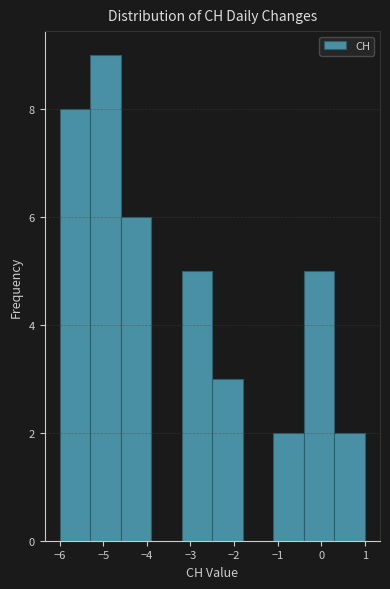

Reading left to right, transcribe this chart: for each bar, give the range it covers on the x-axis and its height. The values are not printed on the chart, so give them approximately, as read against the axis.

-6.0 to -5.3: 8
-5.3 to -4.6: 9
-4.6 to -3.9: 6
-3.9 to -3.2: 0
-3.2 to -2.5: 5
-2.5 to -1.8: 3
-1.8 to -1.1: 0
-1.1 to -0.4: 2
-0.4 to 0.3: 5
0.3 to 1.0: 2